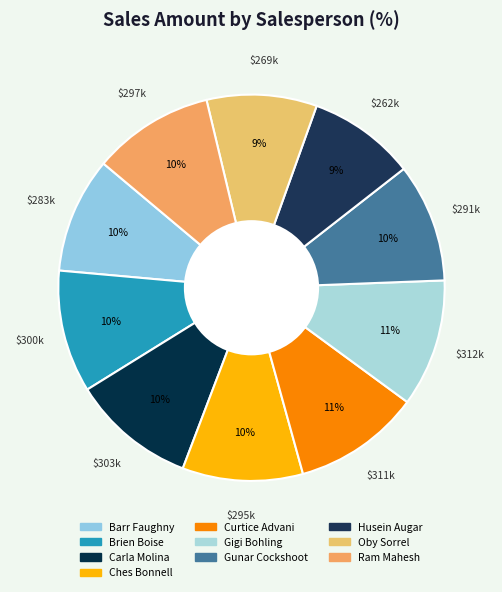

Does Ram Mahesh account for over 50% of the chart?

No